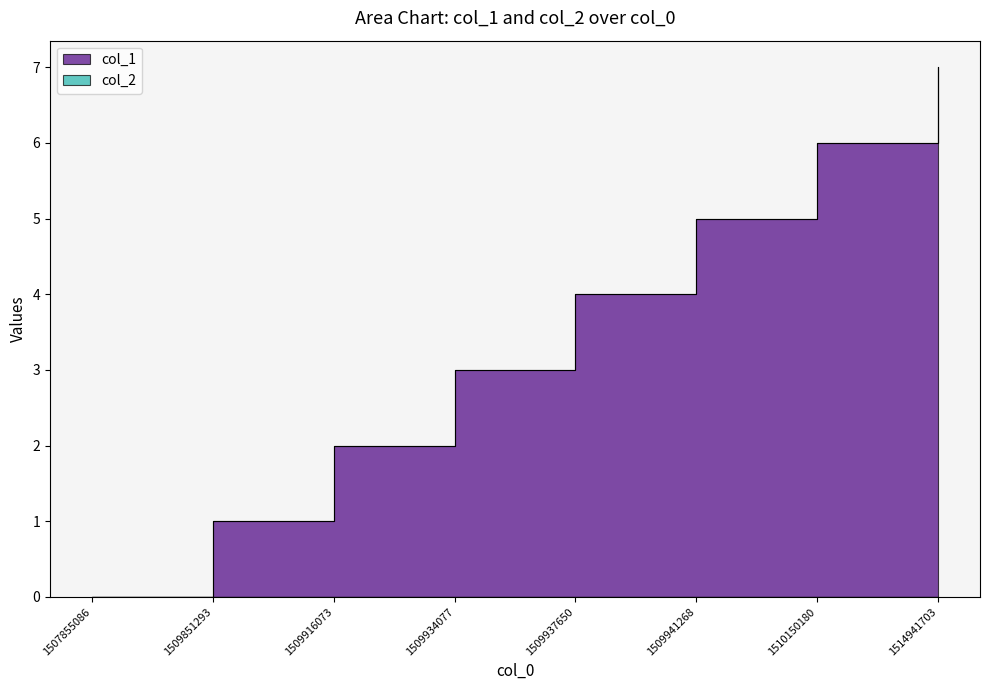

How many values are above zero?

7